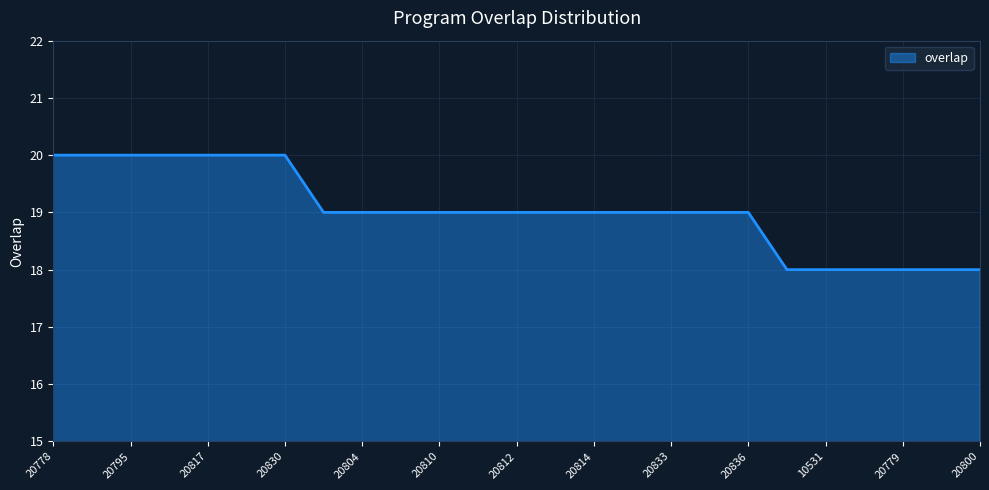

What is the maximum value shown in the chart?

20